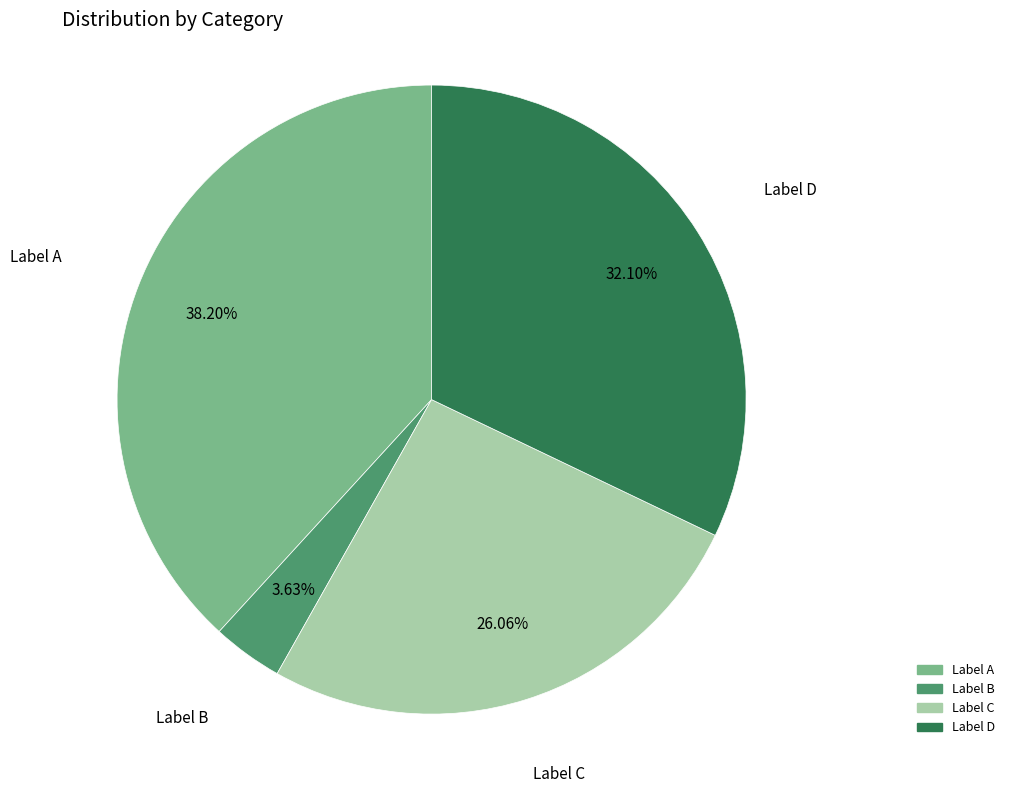

Is there any slice that represents more than half of the pie?

No